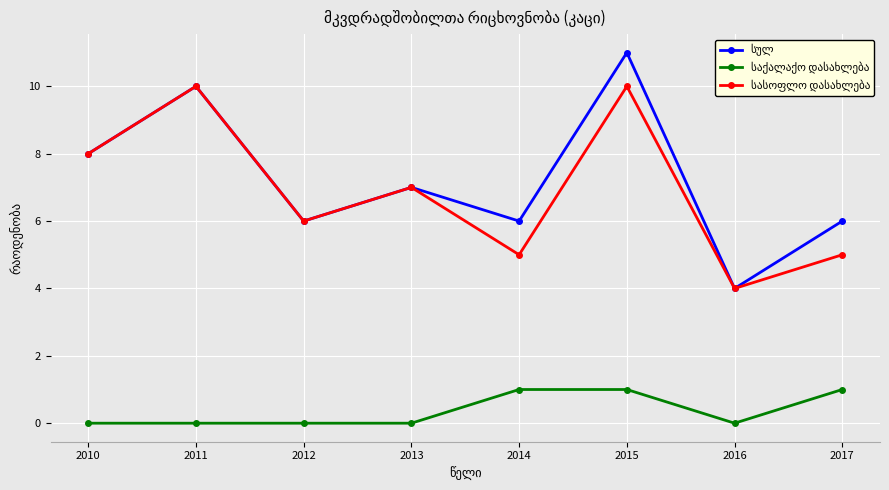

What is the total value across all series at 2016?

8